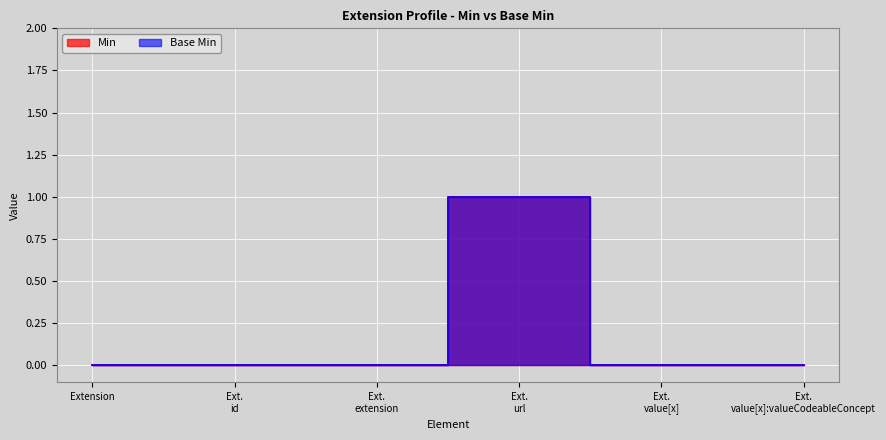

What position from the left is Extension?

1